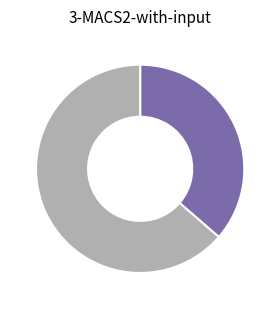

Is there any slice that represents more than half of the pie?

Yes